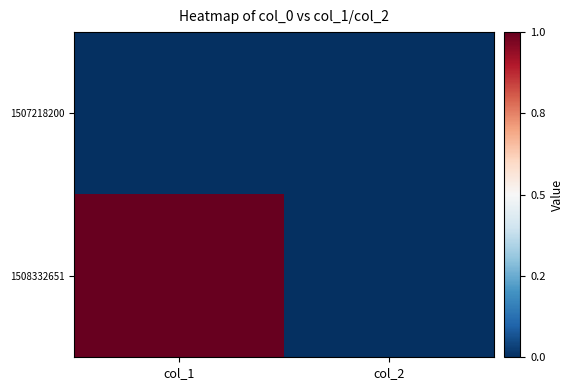

Reading left to right, transcribe all the data shown in this chart.

1507218200: col_1=0	col_2=0
1508332651: col_1=1	col_2=0